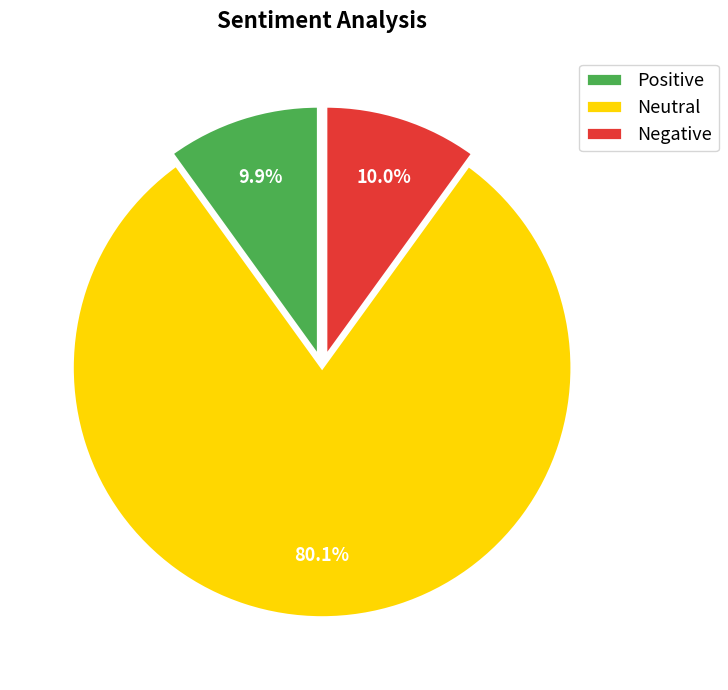

What is the total percentage of Neutral and Positive?

90.0%